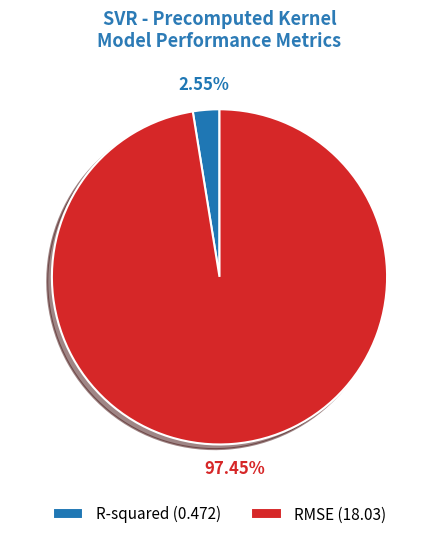

Which has a higher value, R-squared or RMSE?

RMSE